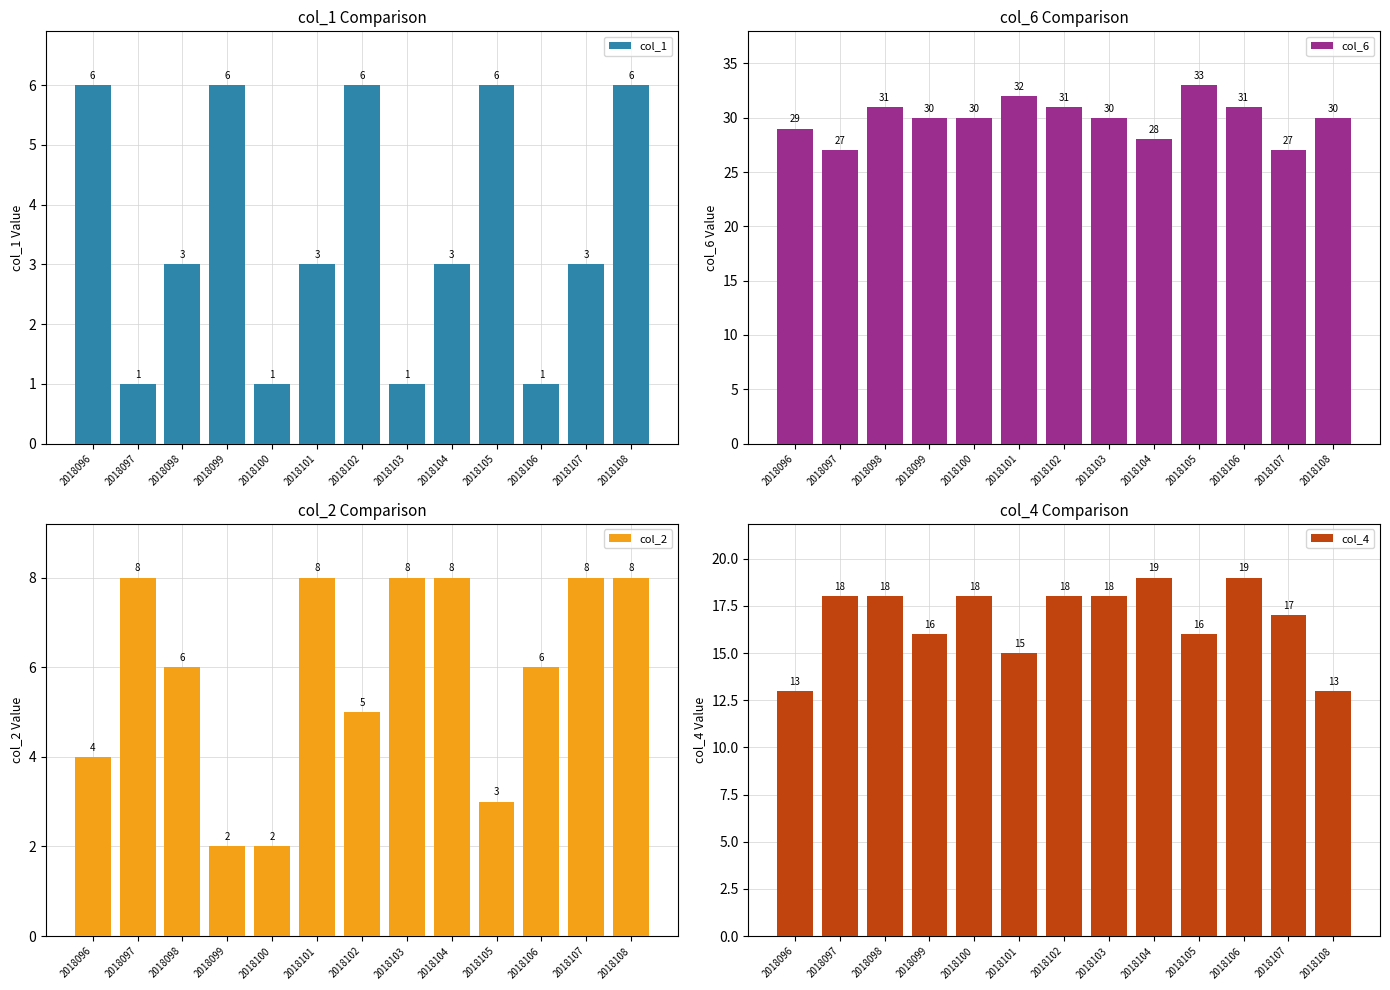

What is the difference between the maximum and second lowest values in the col_6 series?

6